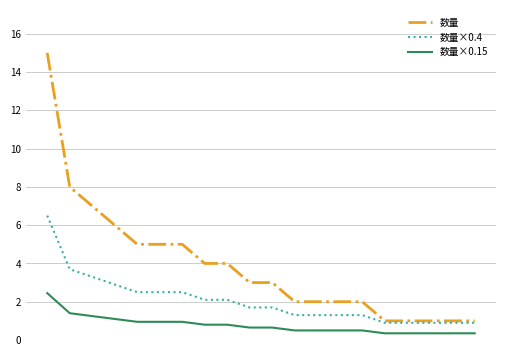

What is the sum of all 数量×0.15 values?

15.7